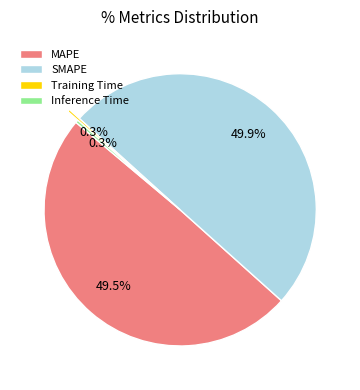

Between MAPE and Training Time, which is larger?

MAPE